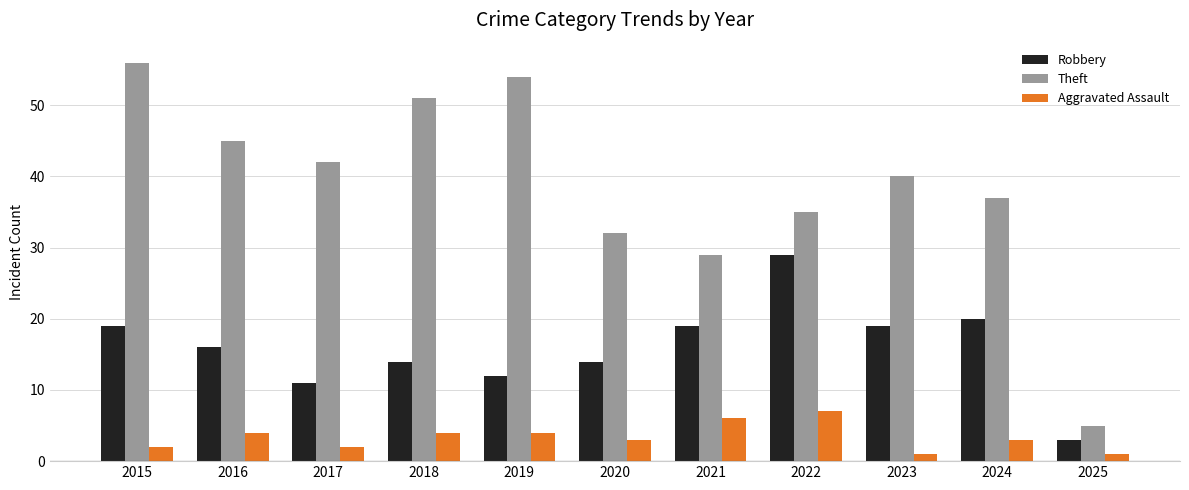

Reading left to right, list all the values displayed in this chart.

Robbery: 19	16	11	14	12	14	19	29	19	20	3
Theft: 56	45	42	51	54	32	29	35	40	37	5
Aggravated Assault: 2	4	2	4	4	3	6	7	1	3	1